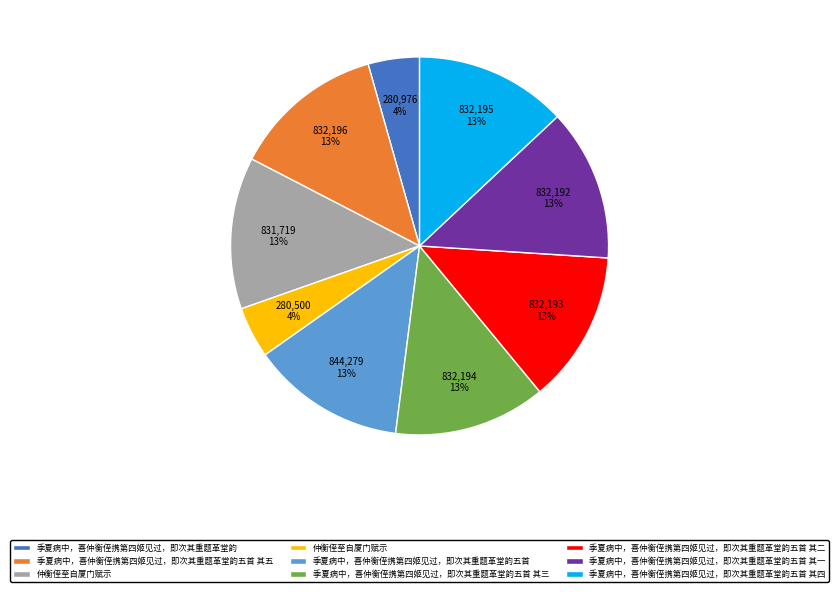

Does any single category account for the majority?

No